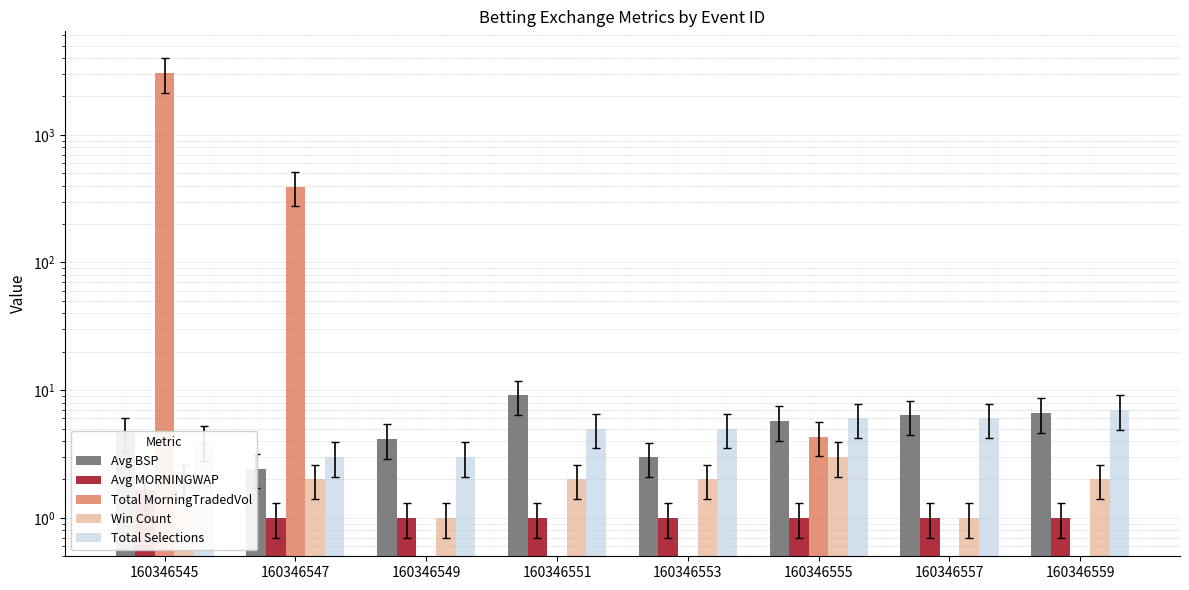

List the series in order of their peak value, lowest first.

Avg MORNINGWAP, Win Count, Total Selections, Avg BSP, Total MorningTradedVol